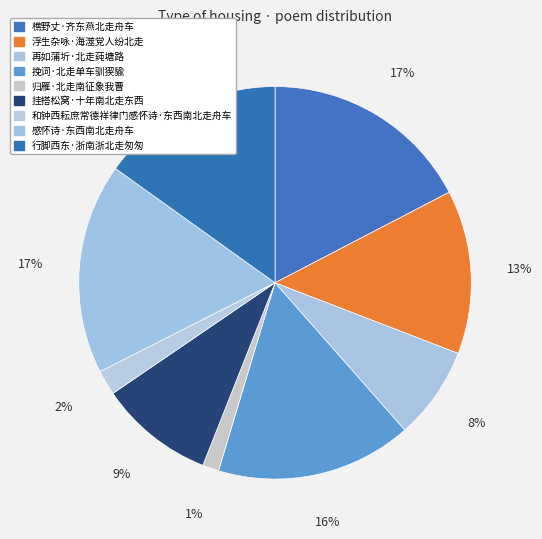

Is it true that 归雁·北走南征象我曹 is 1% of the pie?

True